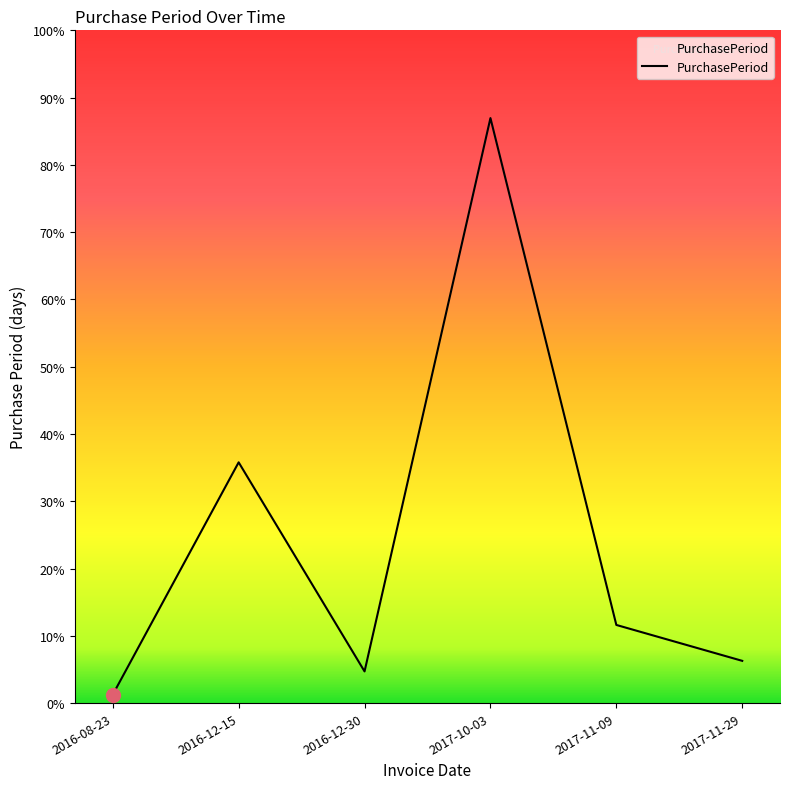

Between 2017-11-09 and 2017-11-29, which is larger?

2017-11-09